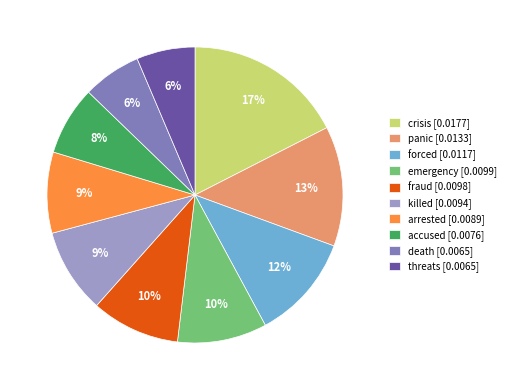

Does panic account for over 50% of the chart?

No